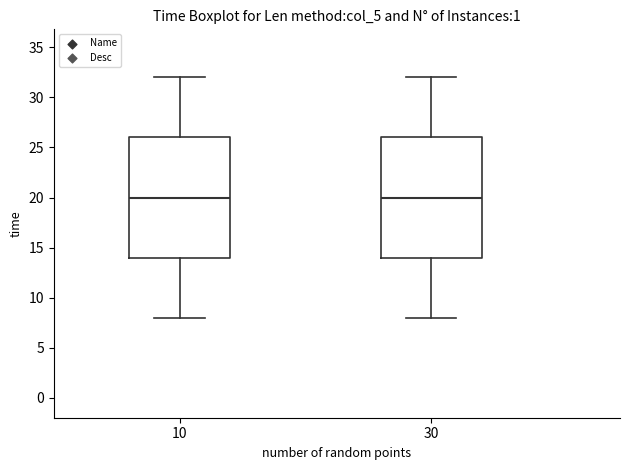

Reading left to right, read every box against the y-axis: the position of its median line, the range the box covers, and the ends of its whiskers. The values are not printed on the chart, so give them approximately, as read against the axis.

10: median 20, box 14 to 26, whiskers 8 to 32
30: median 20, box 14 to 26, whiskers 8 to 32